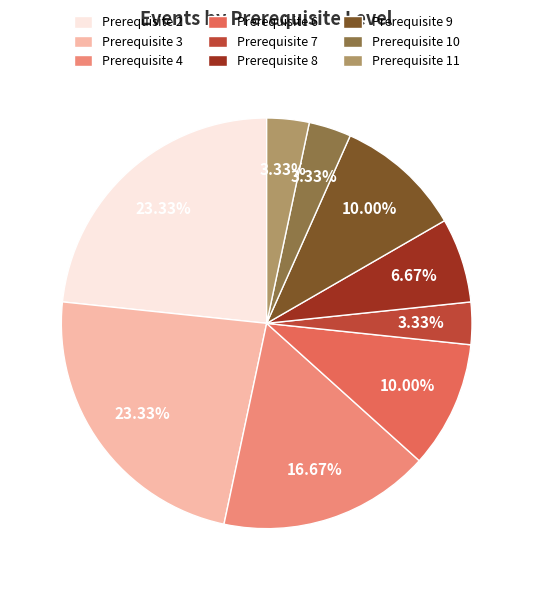

Is Prerequisite 7 the majority of the pie?

No